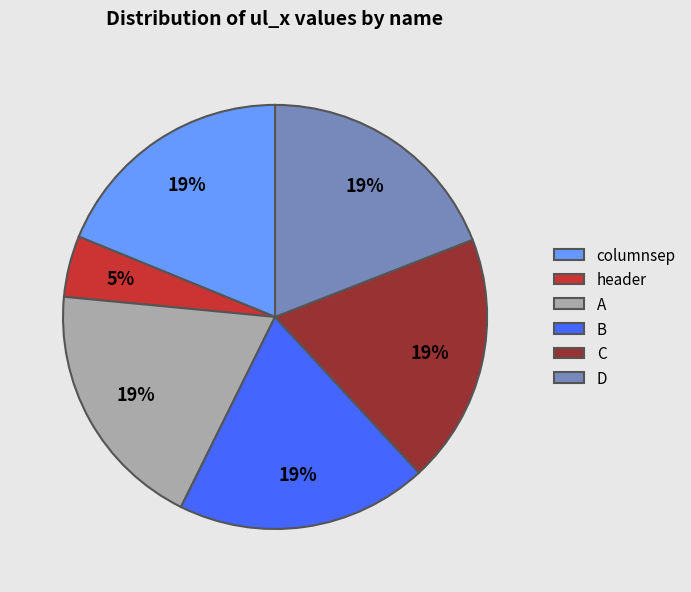

Approximately how many times larger is the value at C compared to B?

1.0